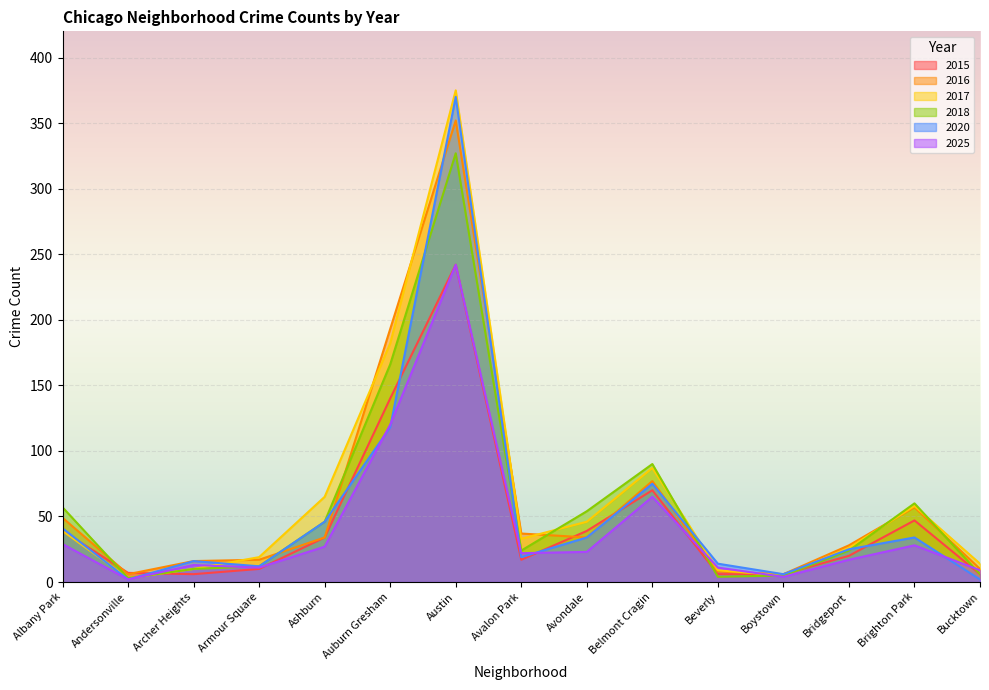

At which label is 2020 closest to 186?

Auburn Gresham